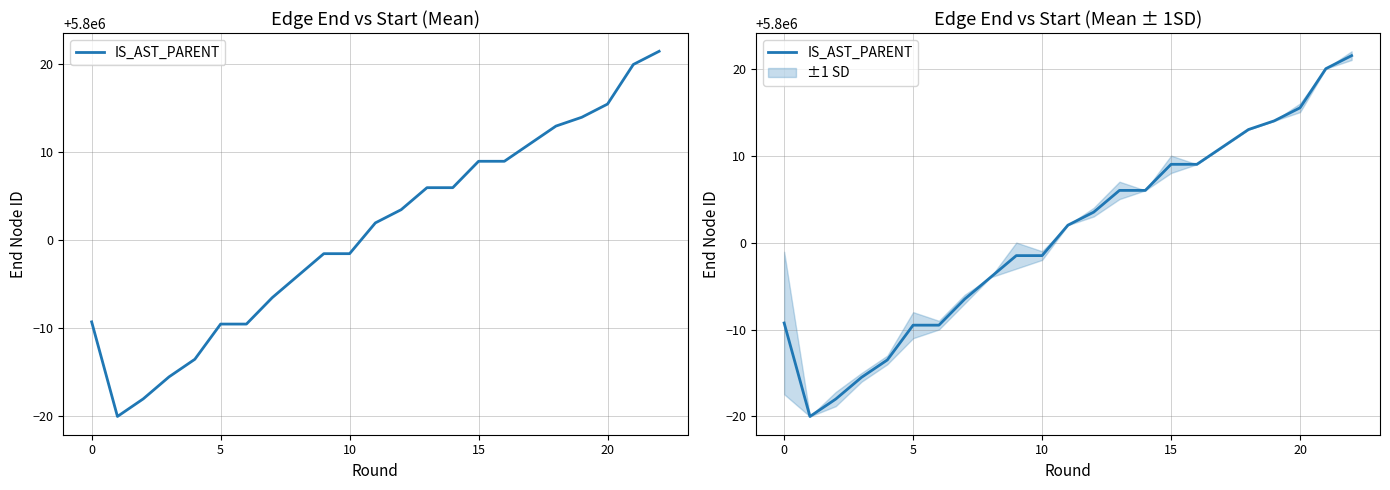

The value at 10 is 9923669.5. True or false?

False